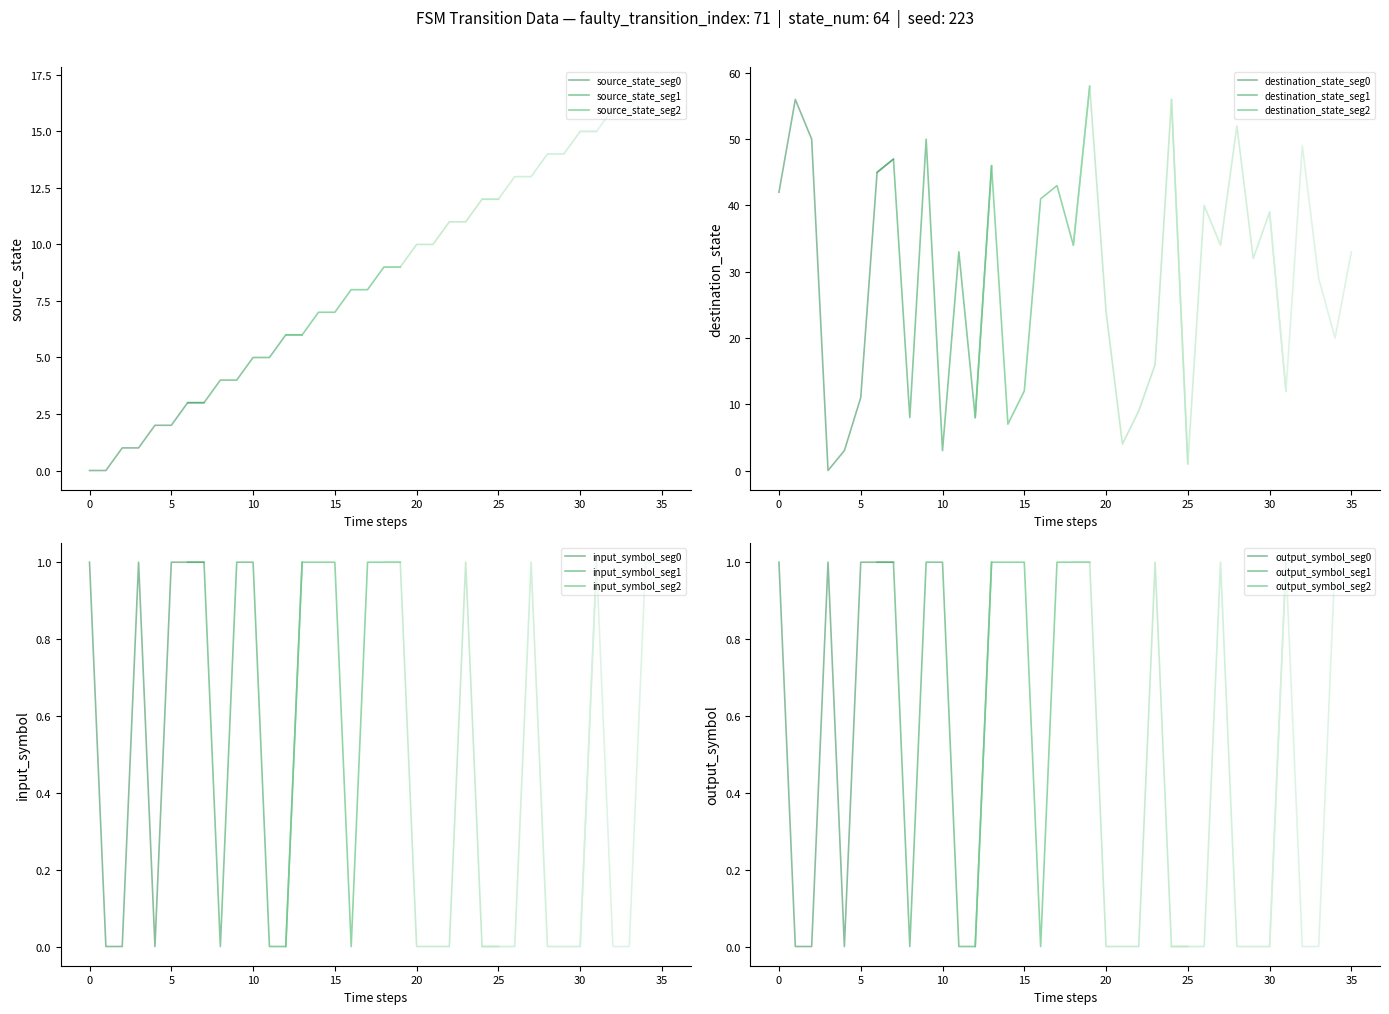

Which series has the largest total across all categories?

destination_state